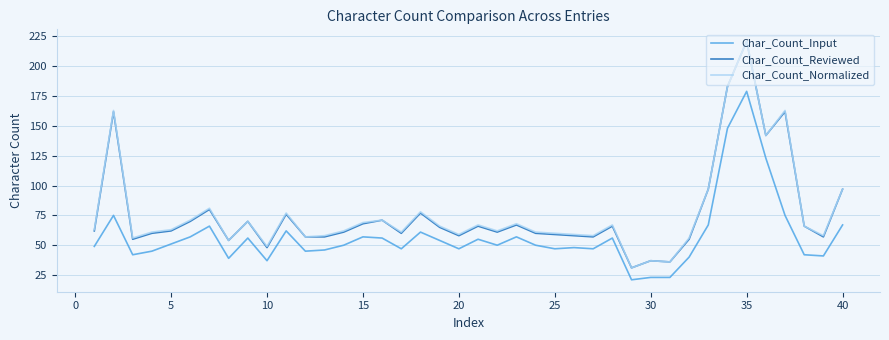

What is the smallest value displayed?

21